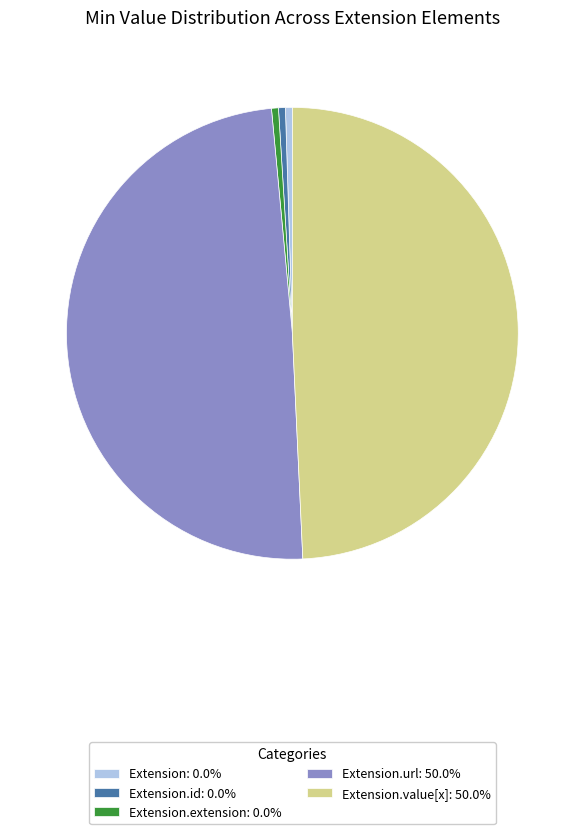

Does Extension.id: 0.0% account for over 50% of the chart?

No